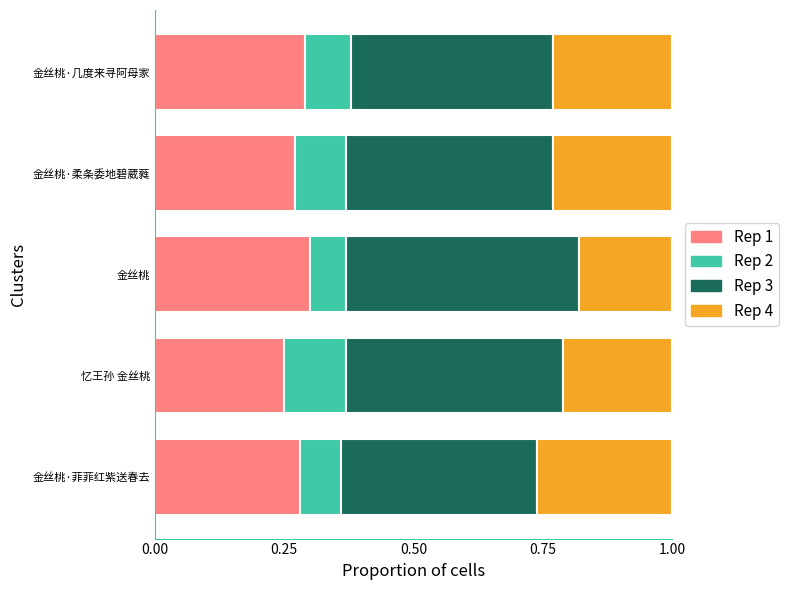

What are all the series names shown in the legend?

Rep 1, Rep 2, Rep 3, Rep 4